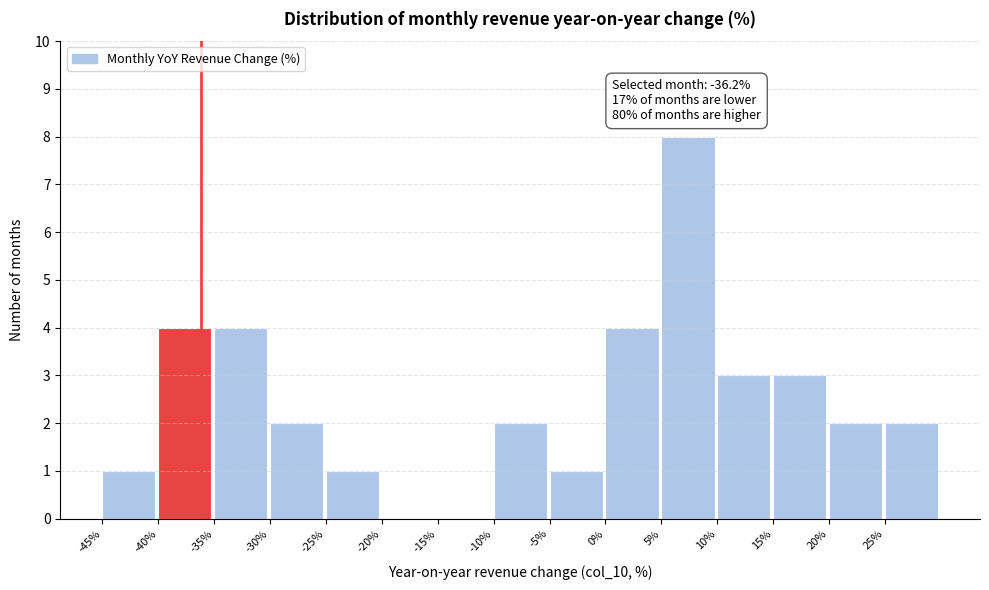

Over which range of the x-axis is the bar tallest?

5 to 10